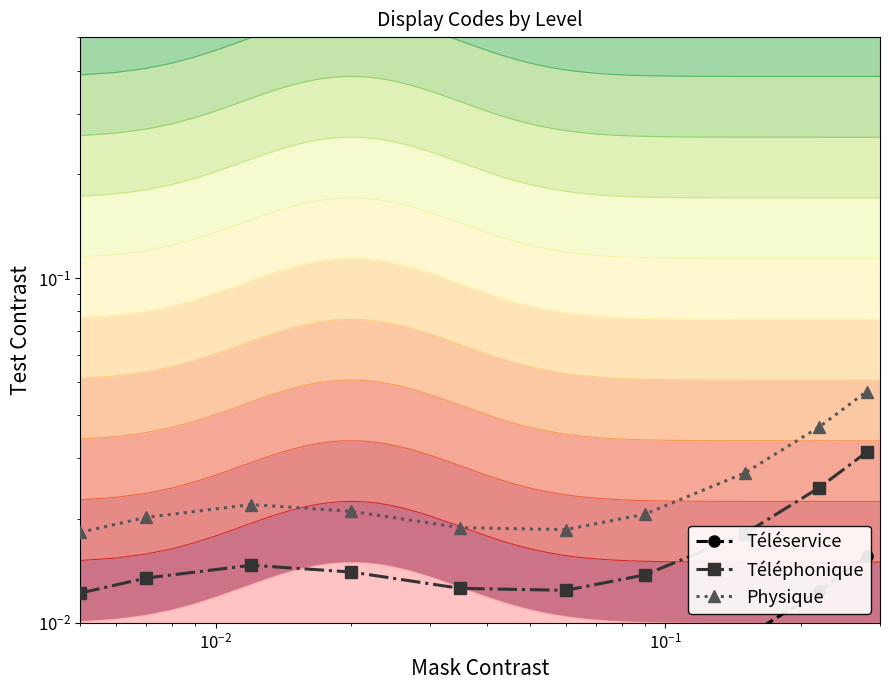

How many lines are shown in the chart?

3